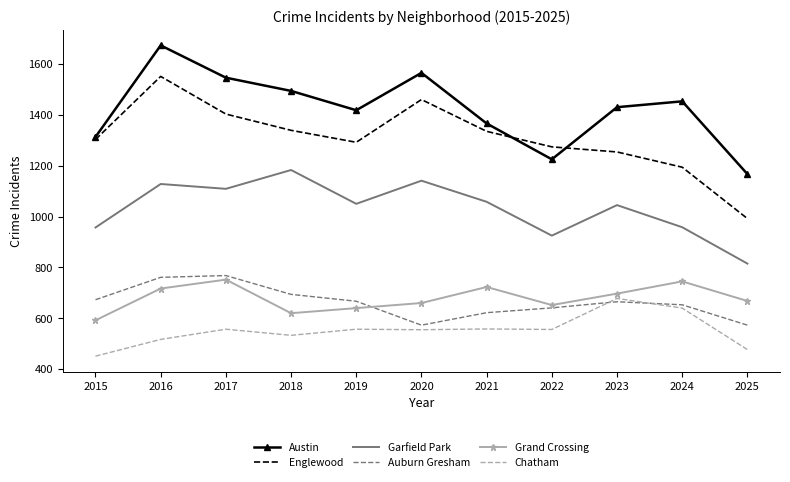

What is the sum of all Garfield Park values?

11369